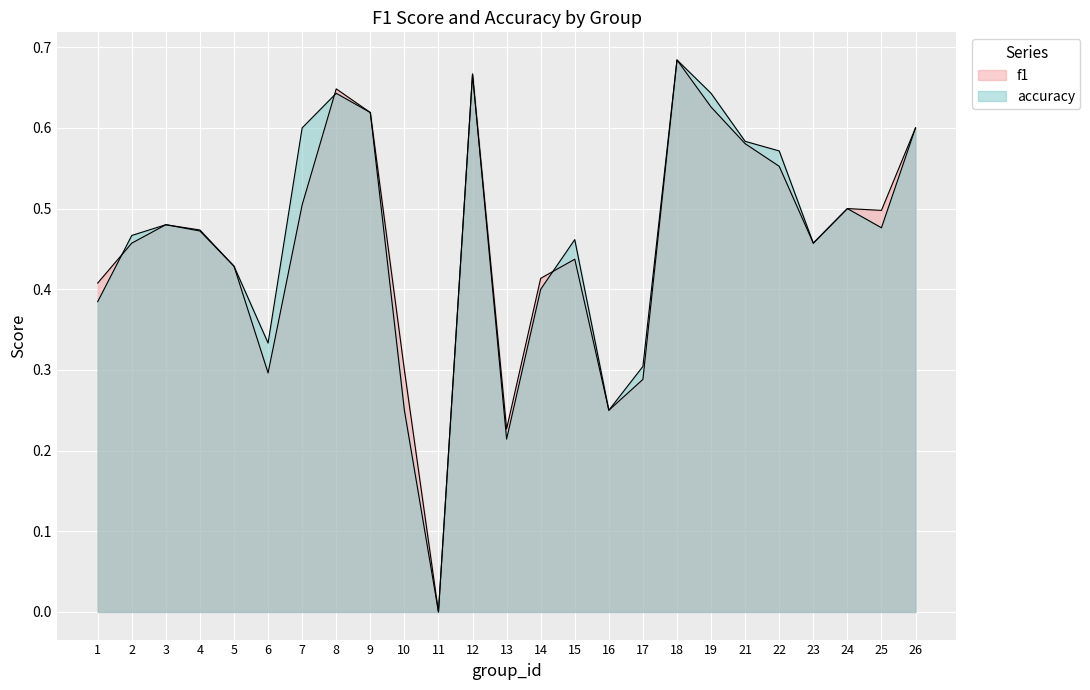

Between 11 and 19, which is larger?

19